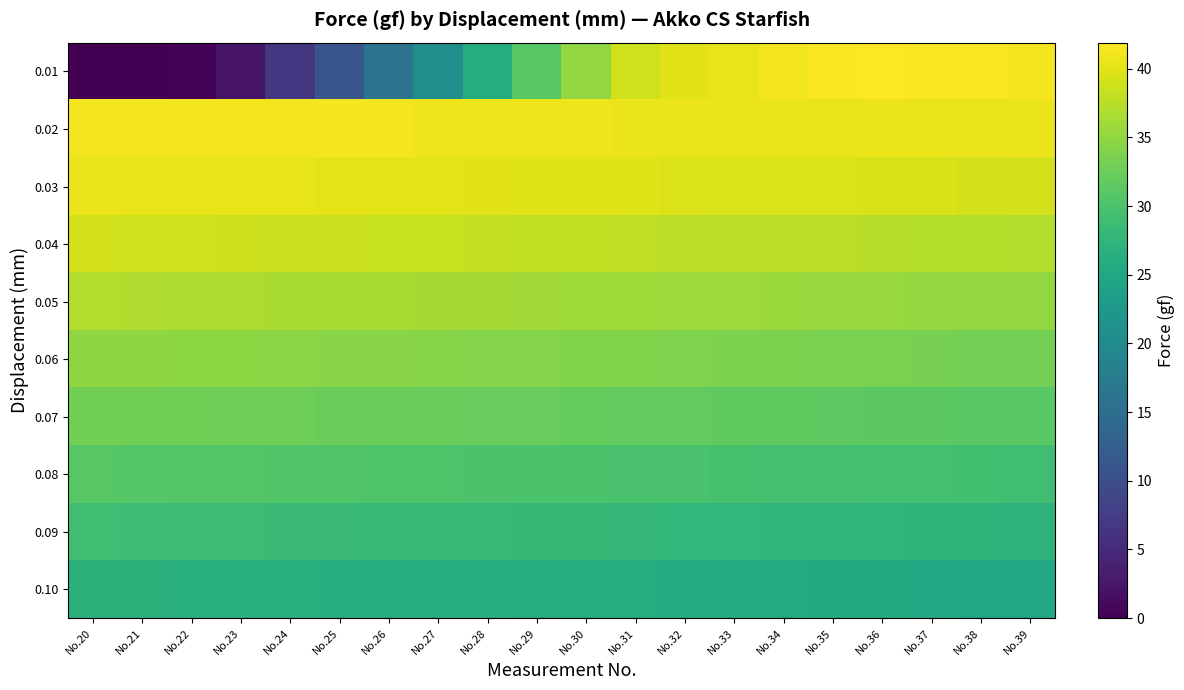

Reading right to left, extract all data points from this chart.

0.01: No.39=41.4	No.38=41.6	No.37=41.7	No.36=41.9	No.35=41.7	No.34=41.2	No.33=40.5	No.32=40.0	No.31=38.8	No.30=35.1	No.29=31.0	No.28=26.0	No.27=20.9	No.26=15.9	No.25=11.0	No.24=6.6	No.23=2.4	No.22=0.4	No.21=0.1	No.20=0.0
0.02: No.39=40.7	No.38=40.7	No.37=40.7	No.36=40.7	No.35=40.7	No.34=40.7	No.33=40.7	No.32=40.7	No.31=40.7	No.30=40.8	No.29=40.9	No.28=40.9	No.27=40.8	No.26=41.2	No.25=41.1	No.24=41.1	No.23=41.1	No.22=41.2	No.21=41.2	No.20=41.2
0.03: No.39=39.1	No.38=39.2	No.37=39.3	No.36=39.4	No.35=39.5	No.34=39.5	No.33=39.6	No.32=39.7	No.31=39.8	No.30=39.8	No.29=39.9	No.28=40.0	No.27=40.1	No.26=40.1	No.25=40.2	No.24=40.3	No.23=40.3	No.22=40.4	No.21=40.5	No.20=40.6
0.04: No.39=37.1	No.38=37.2	No.37=37.3	No.36=37.4	No.35=37.5	No.34=37.6	No.33=37.7	No.32=37.8	No.31=37.9	No.30=38.0	No.29=38.1	No.28=38.2	No.27=38.3	No.26=38.4	No.25=38.5	No.24=38.6	No.23=38.7	No.22=38.8	No.21=38.9	No.20=39.0
0.05: No.39=35.1	No.38=35.2	No.37=35.3	No.36=35.4	No.35=35.5	No.34=35.6	No.33=35.7	No.32=35.8	No.31=35.9	No.30=36.0	No.29=36.1	No.28=36.2	No.27=36.3	No.26=36.4	No.25=36.5	No.24=36.6	No.23=36.7	No.22=36.8	No.21=36.9	No.20=37.0
0.06: No.39=33.1	No.38=33.2	No.37=33.3	No.36=33.4	No.35=33.5	No.34=33.6	No.33=33.7	No.32=33.8	No.31=33.9	No.30=34.0	No.29=34.1	No.28=34.2	No.27=34.3	No.26=34.4	No.25=34.5	No.24=34.6	No.23=34.7	No.22=34.8	No.21=34.9	No.20=35.0
0.07: No.39=31.1	No.38=31.2	No.37=31.3	No.36=31.4	No.35=31.5	No.34=31.6	No.33=31.7	No.32=31.8	No.31=31.9	No.30=32.0	No.29=32.1	No.28=32.2	No.27=32.3	No.26=32.4	No.25=32.5	No.24=32.6	No.23=32.7	No.22=32.8	No.21=32.9	No.20=33.0
0.08: No.39=29.1	No.38=29.2	No.37=29.3	No.36=29.4	No.35=29.5	No.34=29.6	No.33=29.7	No.32=29.8	No.31=29.9	No.30=30.0	No.29=30.1	No.28=30.2	No.27=30.3	No.26=30.4	No.25=30.5	No.24=30.6	No.23=30.7	No.22=30.8	No.21=30.9	No.20=31.0
0.09: No.39=27.1	No.38=27.2	No.37=27.3	No.36=27.4	No.35=27.5	No.34=27.6	No.33=27.7	No.32=27.8	No.31=27.9	No.30=28.0	No.29=28.1	No.28=28.2	No.27=28.3	No.26=28.4	No.25=28.5	No.24=28.6	No.23=28.7	No.22=28.8	No.21=28.9	No.20=29.0
0.10: No.39=25.1	No.38=25.2	No.37=25.3	No.36=25.4	No.35=25.5	No.34=25.6	No.33=25.7	No.32=25.8	No.31=25.9	No.30=26.0	No.29=26.1	No.28=26.2	No.27=26.3	No.26=26.4	No.25=26.5	No.24=26.6	No.23=26.7	No.22=26.8	No.21=26.9	No.20=27.0